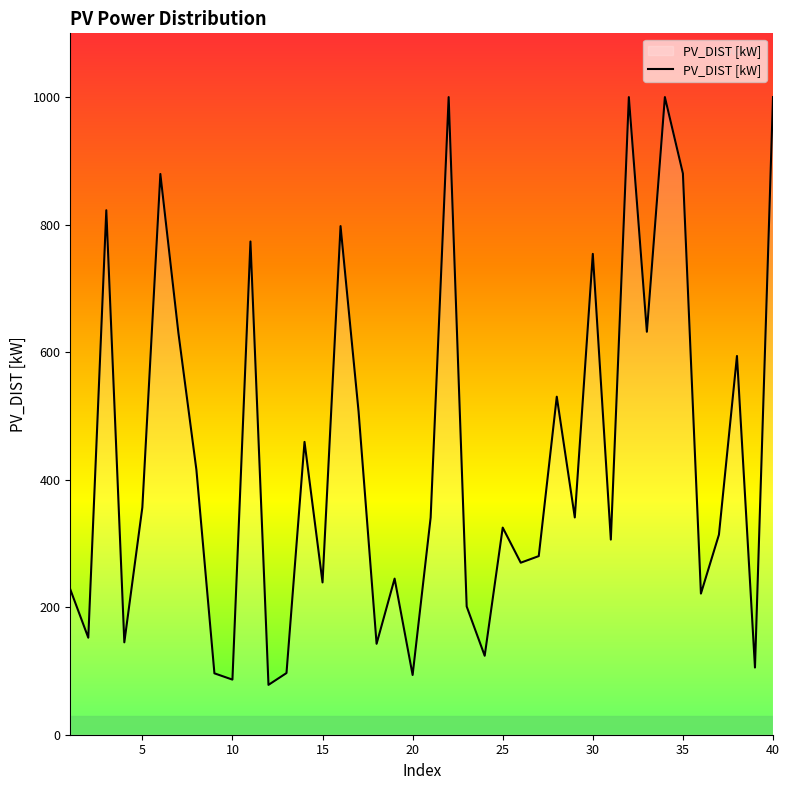

What is the greatest value displayed?

1000.0